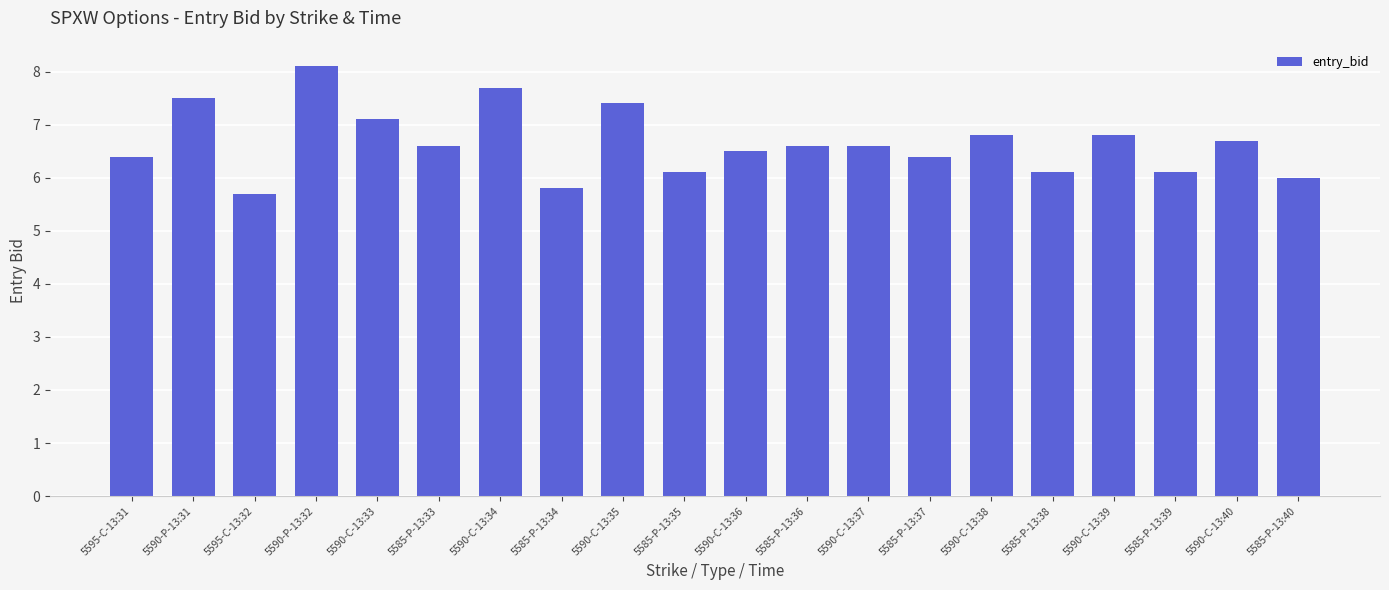

What is the label of the 15th bar from the left?

5590-C-13:38